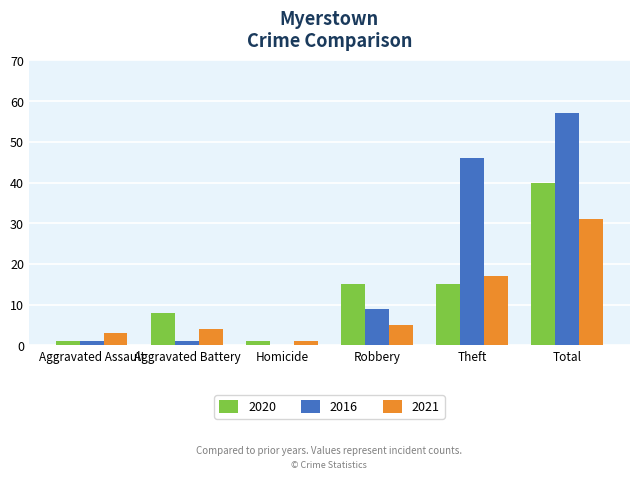

How many groups of bars are there?

6